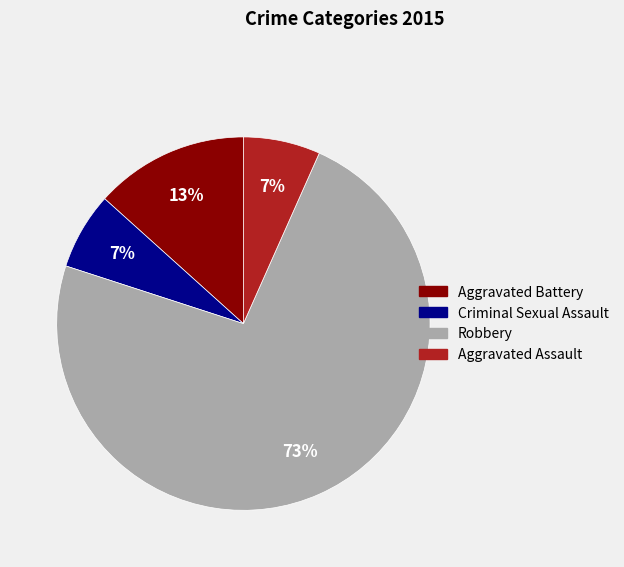

Do Criminal Sexual Assault and Aggravated Assault together represent more than half of the pie?

No